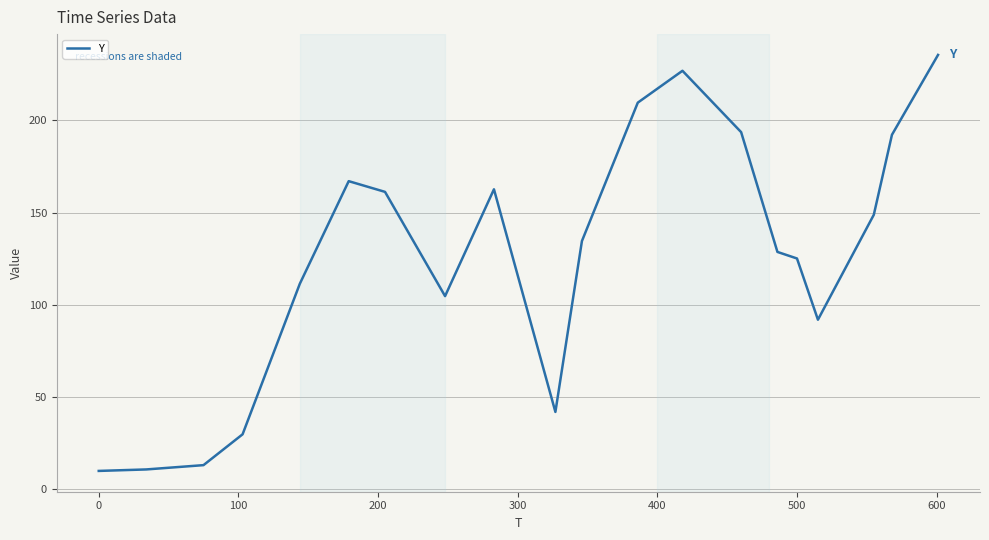

What is the greatest value displayed?

235.5